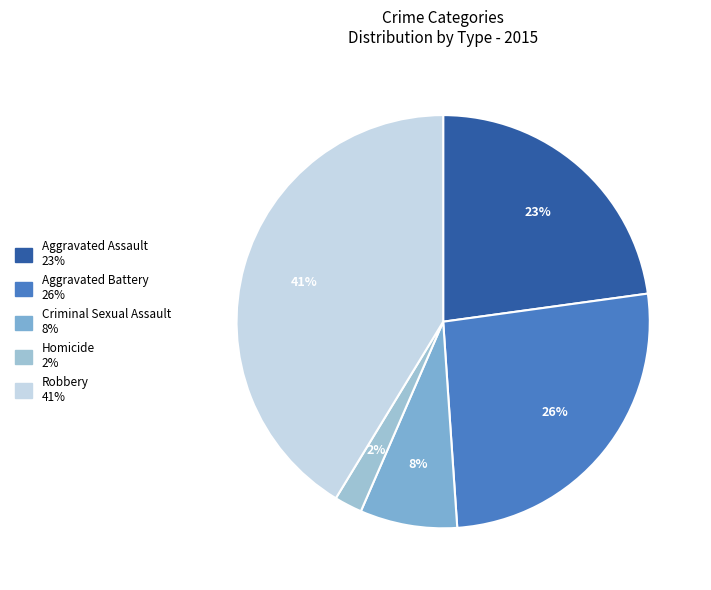

To the nearest percent, what is the average slice percentage?

20%